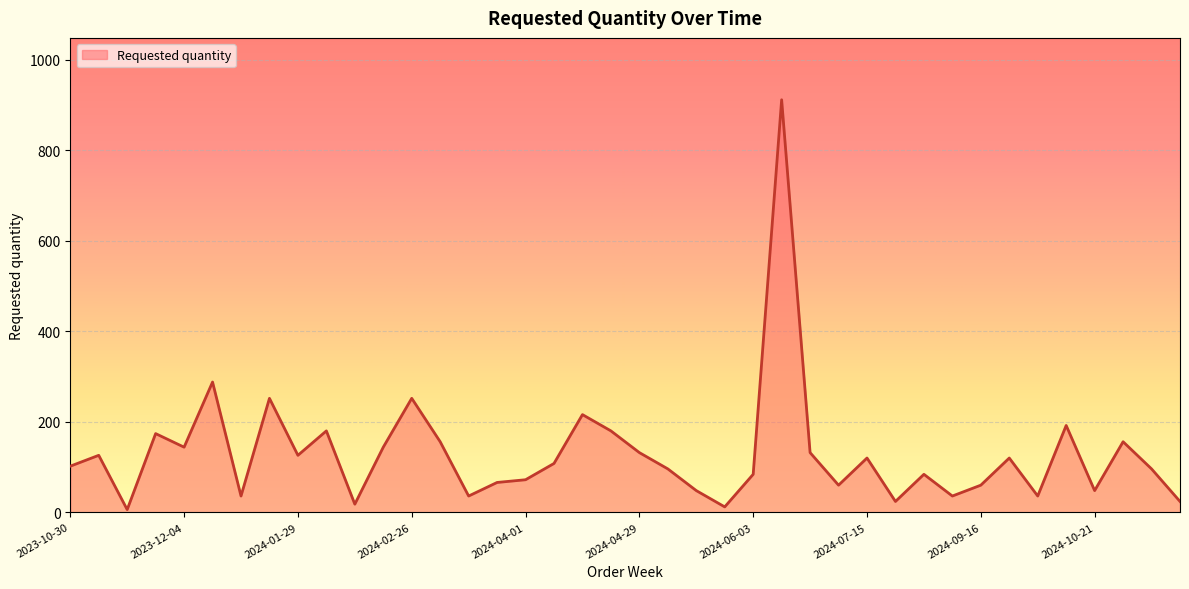

What is the greatest value displayed?

912